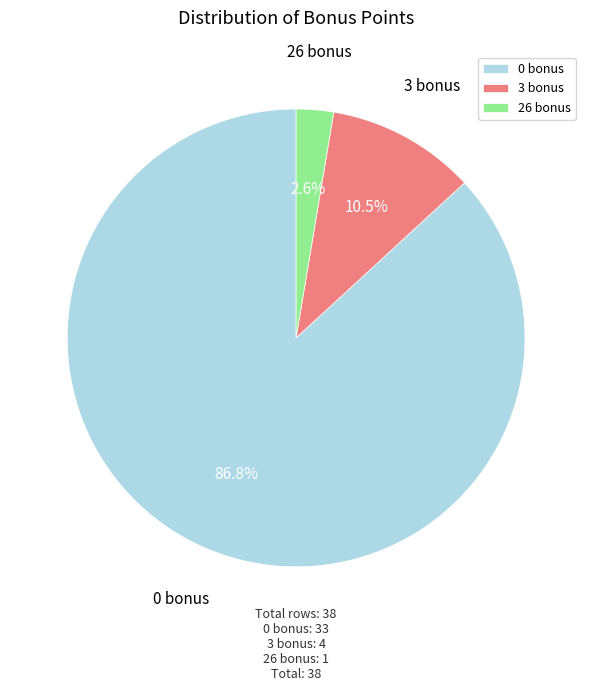

How many segments does this pie chart have?

3